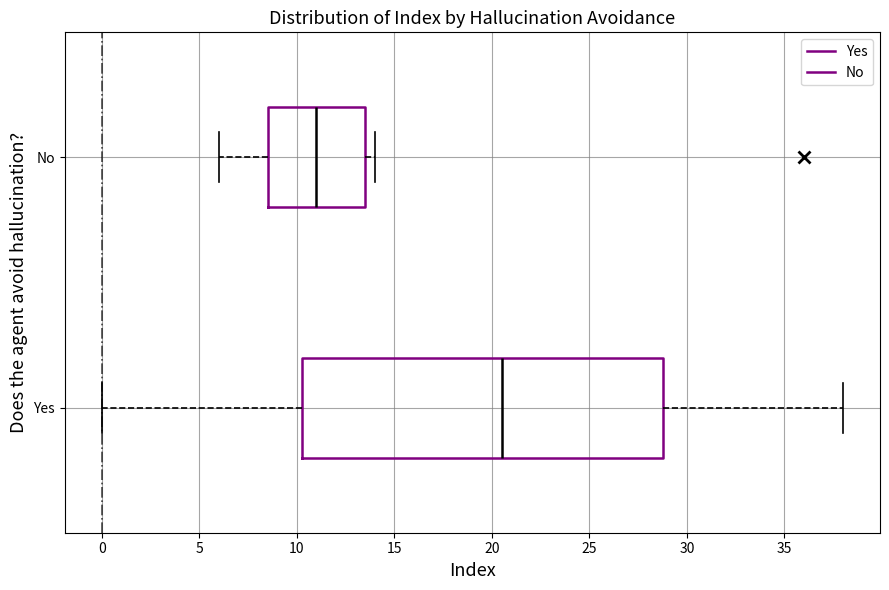

Comparing the boxes themselves (not the whiskers), which one is the widest?

Yes